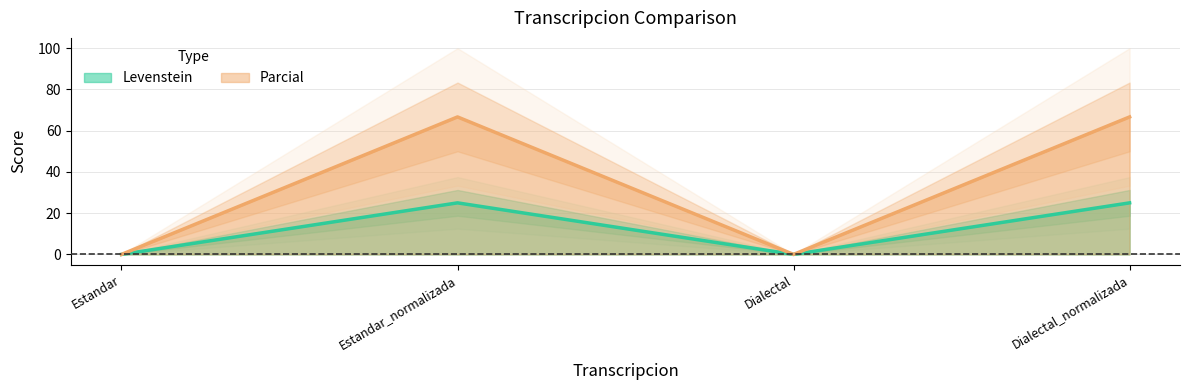

How many interior local valleys does the Levenstein series have?

1